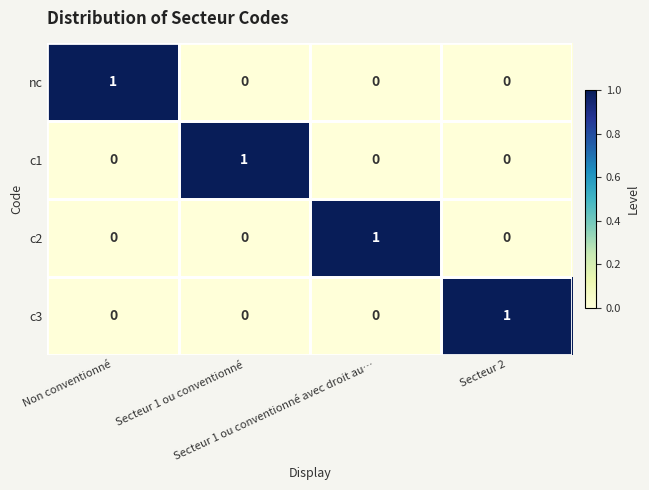

Count the c1 values in the range 0 to 1.

4